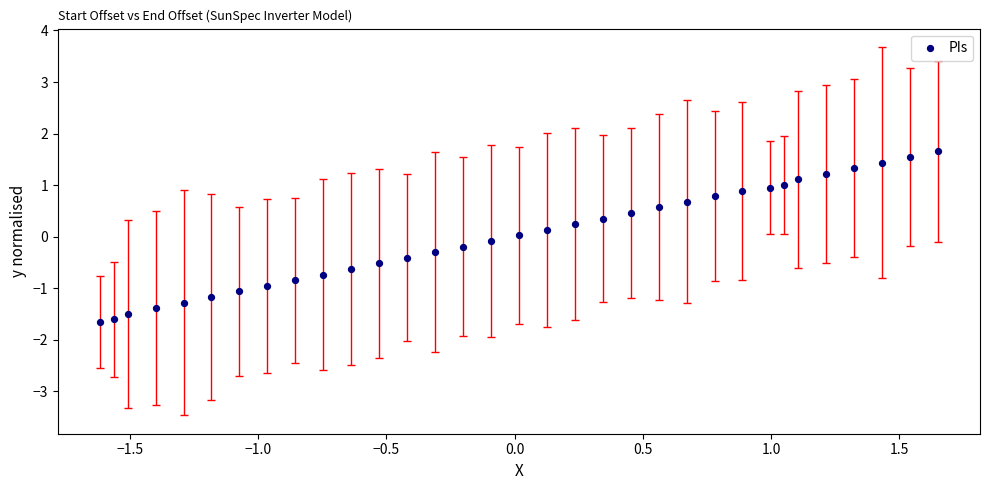

What is the range of X values (max minus min)?

3.3